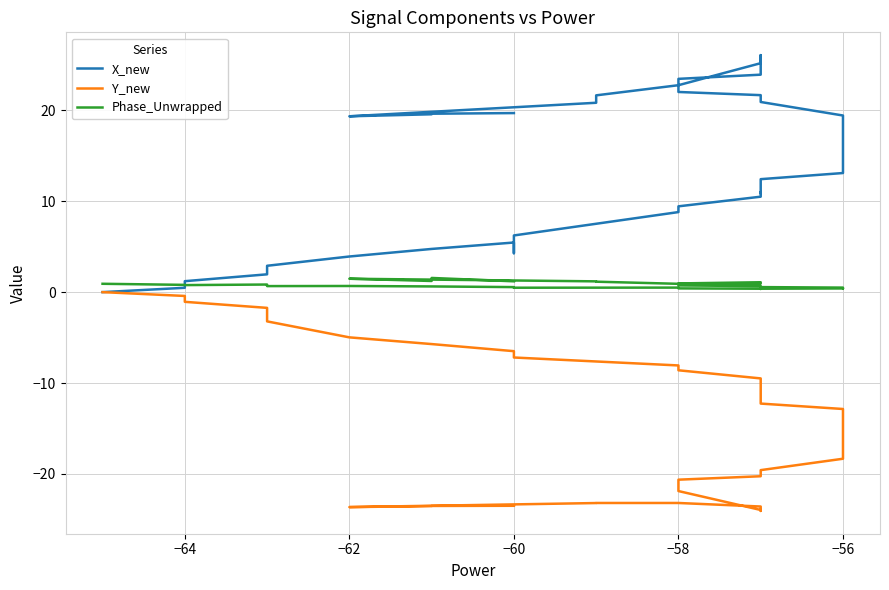

What is the sum of all X_new values?

569.5